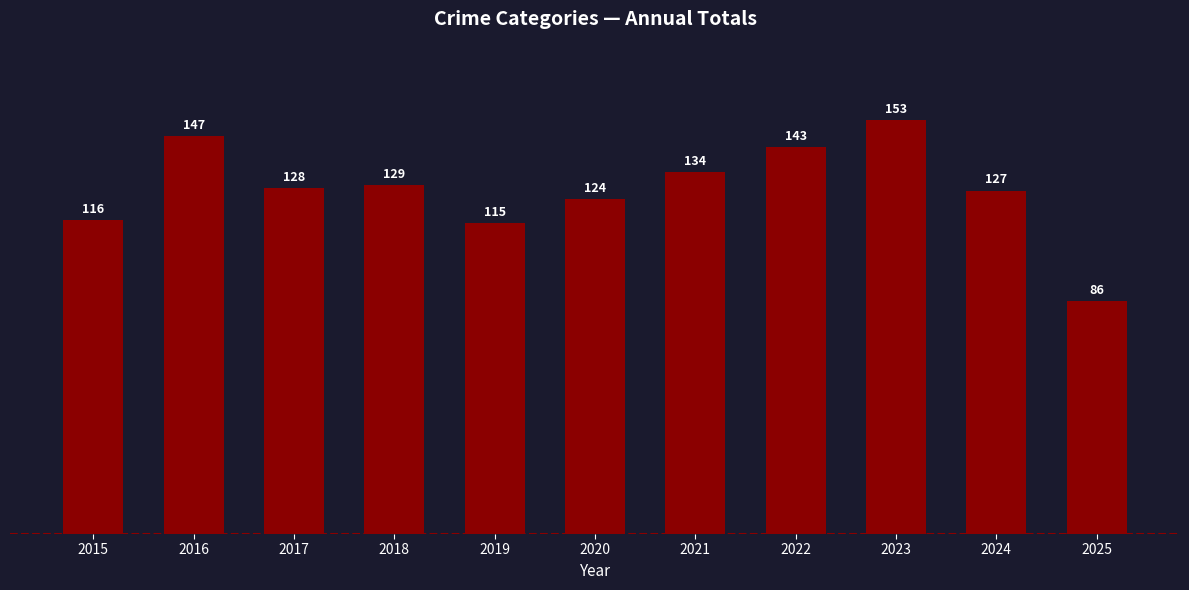

Reading left to right, list all the values displayed in this chart.

116	147	128	129	115	124	134	143	153	127	86